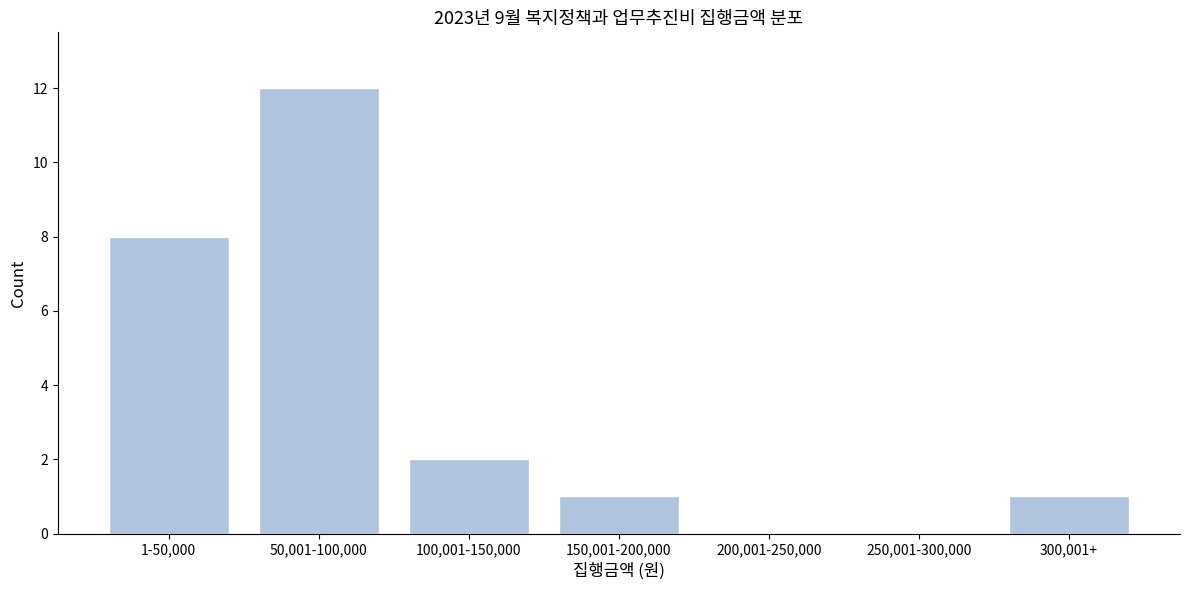

Reading left to right, list all the values displayed in this chart.

1-50,000=8	50,001-100,000=12	100,001-150,000=2	150,001-200,000=1	200,001-250,000=0	250,001-300,000=0	300,001+=1